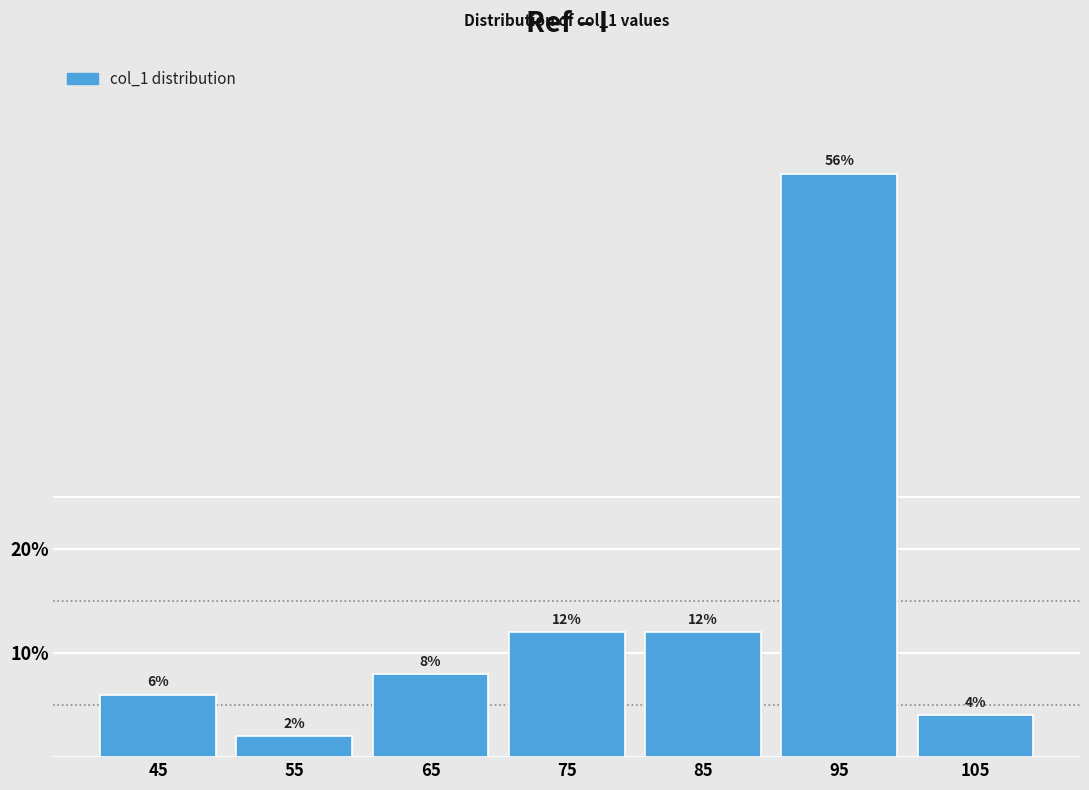

Reading left to right, list every bar in this chart as the range it spans on the x-axis followed by its height.

40 to 50: 6
50 to 60: 2
60 to 70: 8
70 to 80: 12
80 to 90: 12
90 to 100: 56
100 to 110: 4